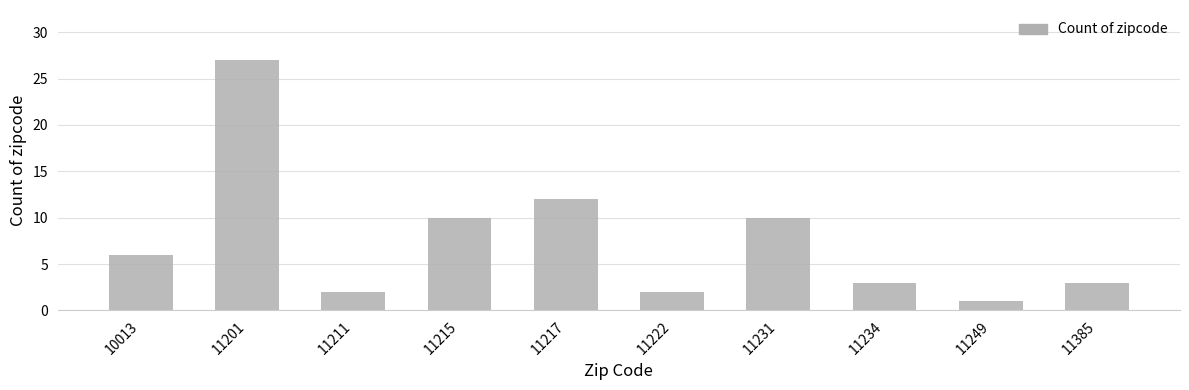

What is the value of the 8th bar from the left?

3